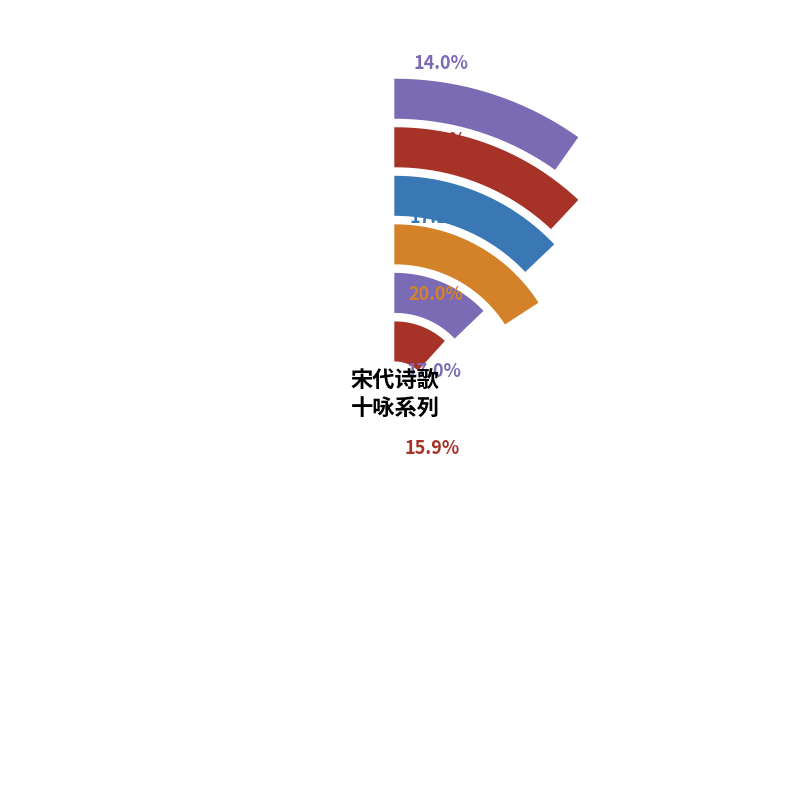

What percentage is the 追和唐询华亭十咏 其四 柘湖 slice, to the nearest percent?

20%